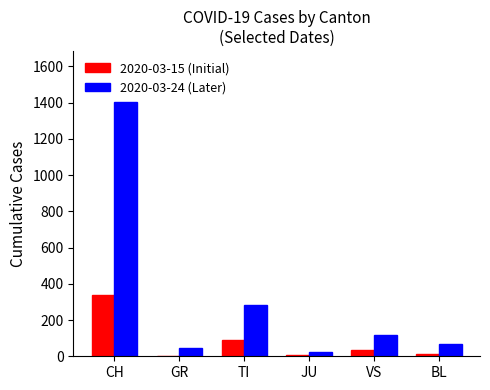

Count the number of data series in this chart.

2